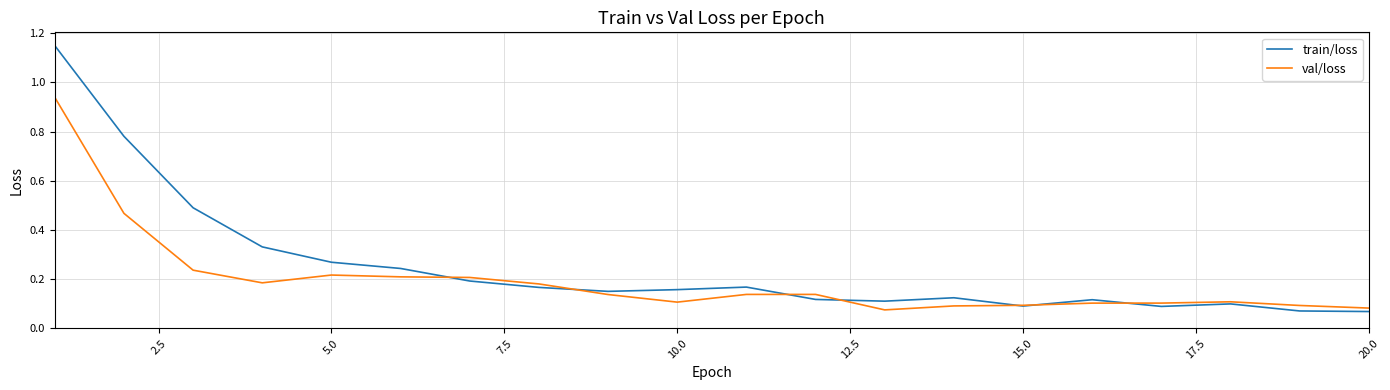

How many distinct data groups are displayed?

2